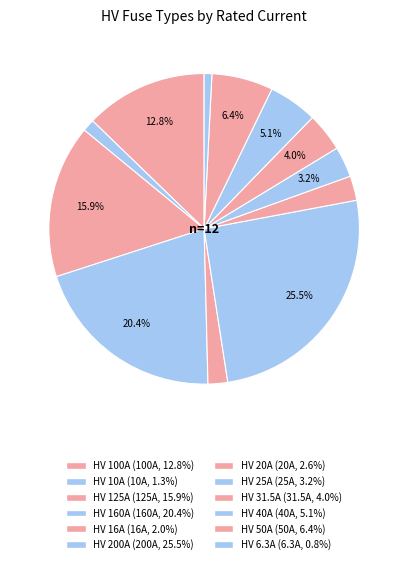

How many slices are in this pie chart?

12